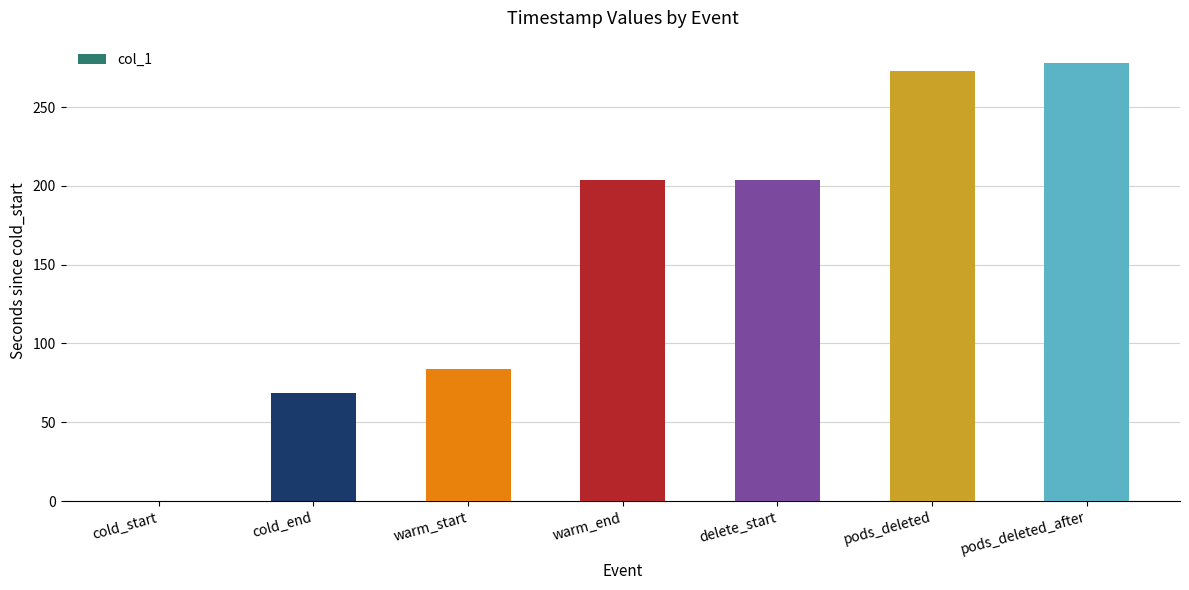

What is the greatest value displayed?

278.2